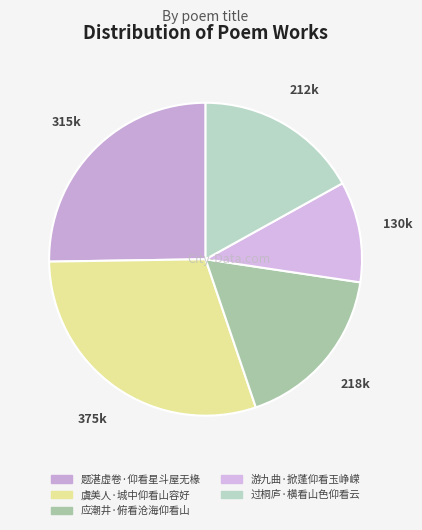

Does any single category account for the majority?

No